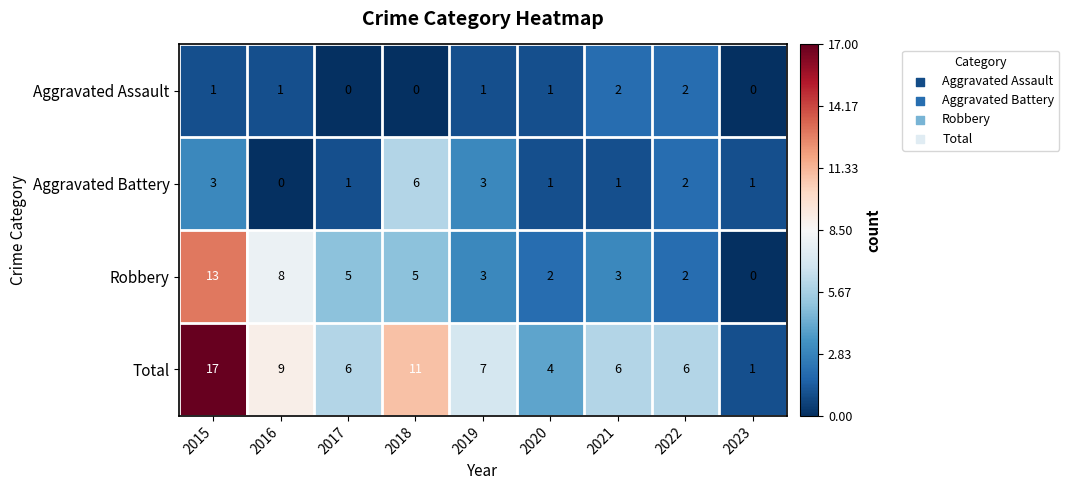

Where is Total nearest to the value 9?

2016